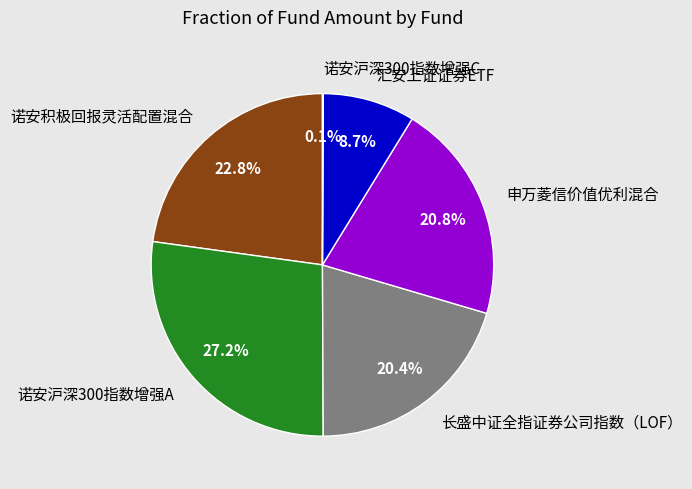

To the nearest percent, what is the difference between the largest and smallest slice percentages?

27%